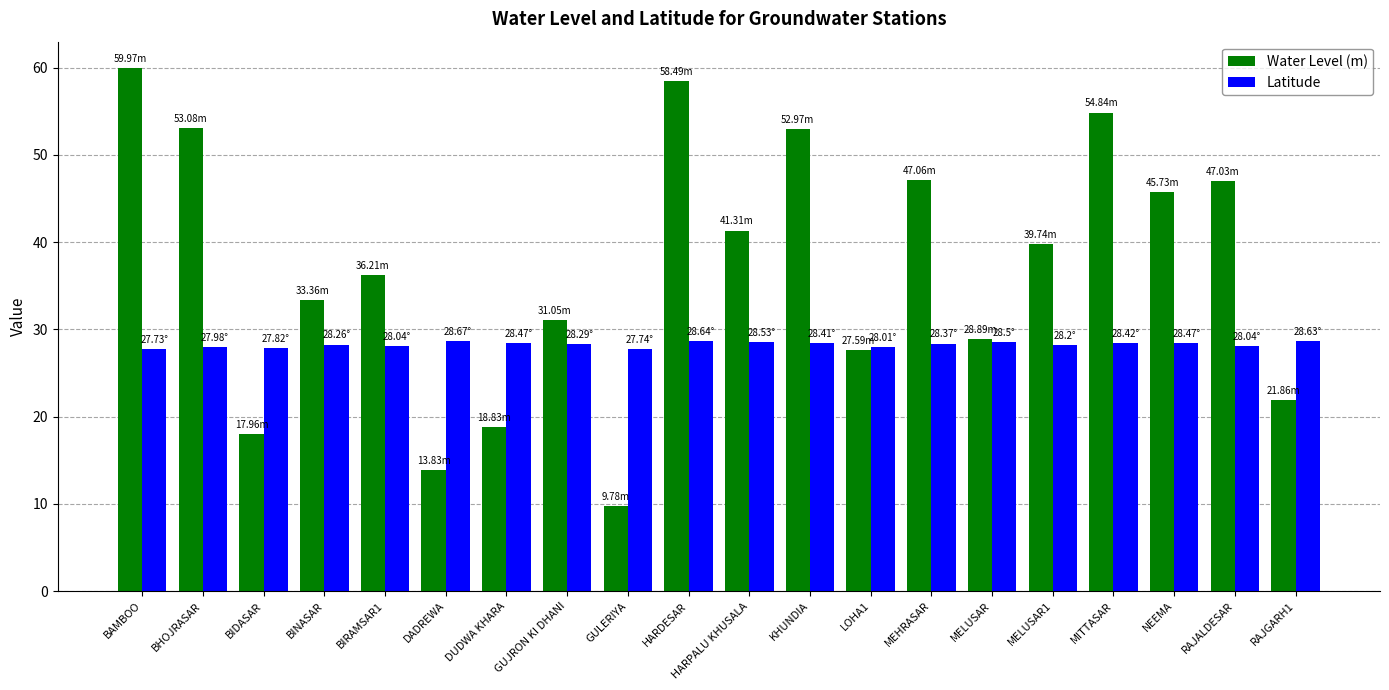

Which series has the widest spread of values?

Water Level (m)